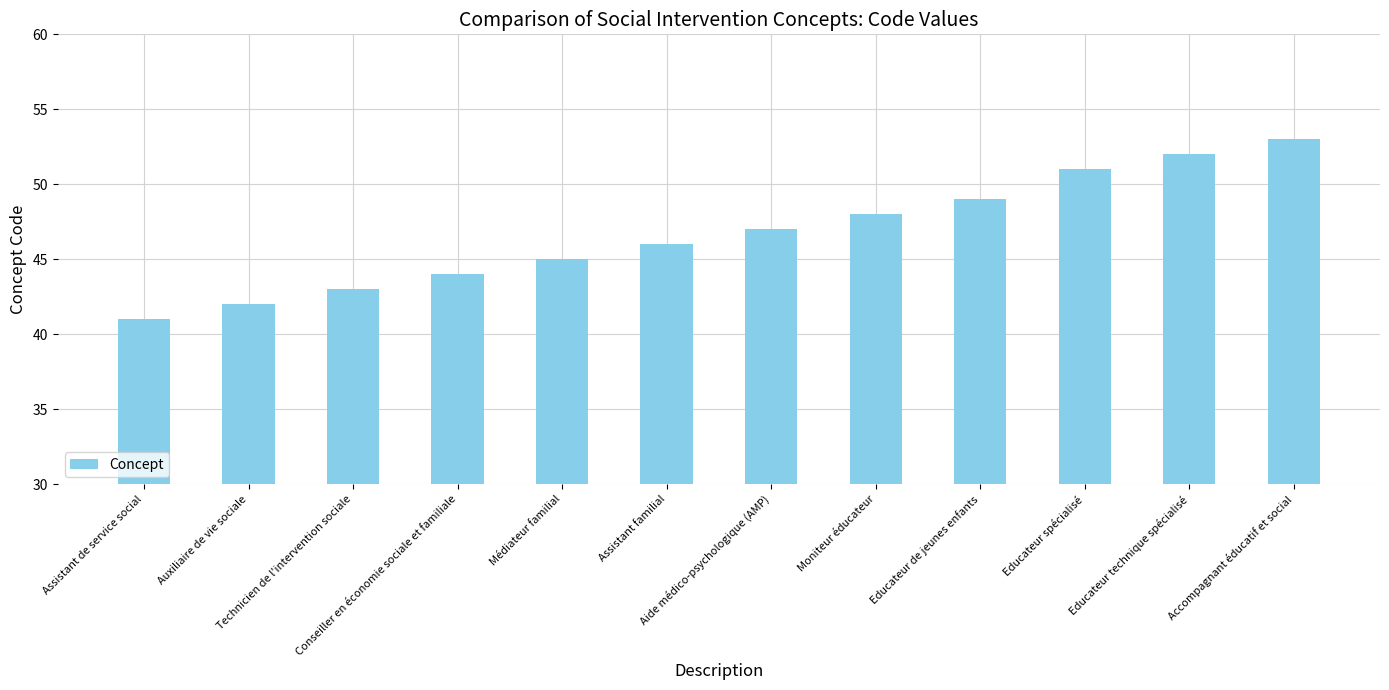

How many categories are shown in the chart?

12